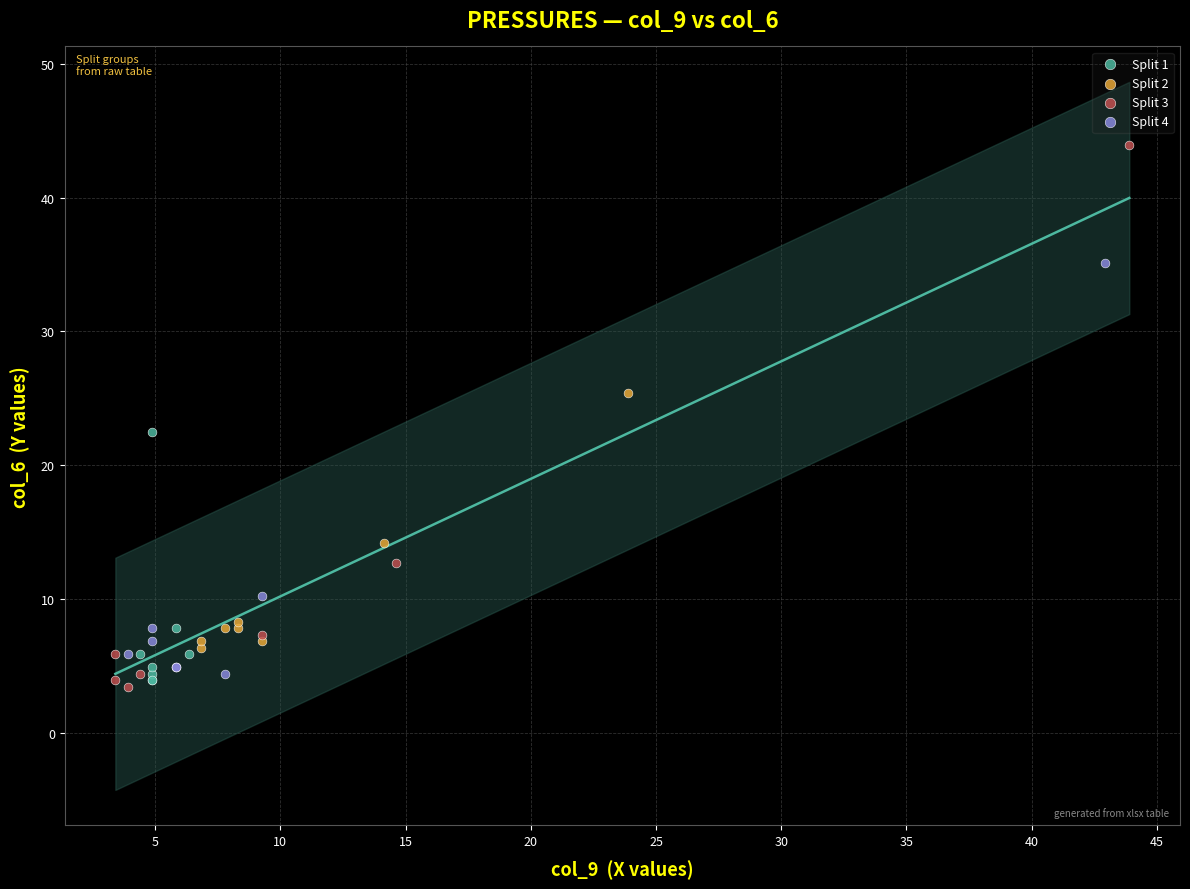

Which series contains the highest Y value?

Split 3